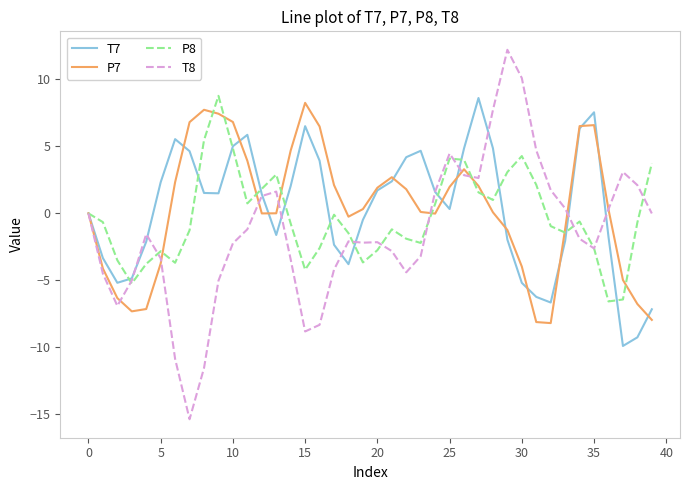

What is the highest value of the T8 series?

12.2